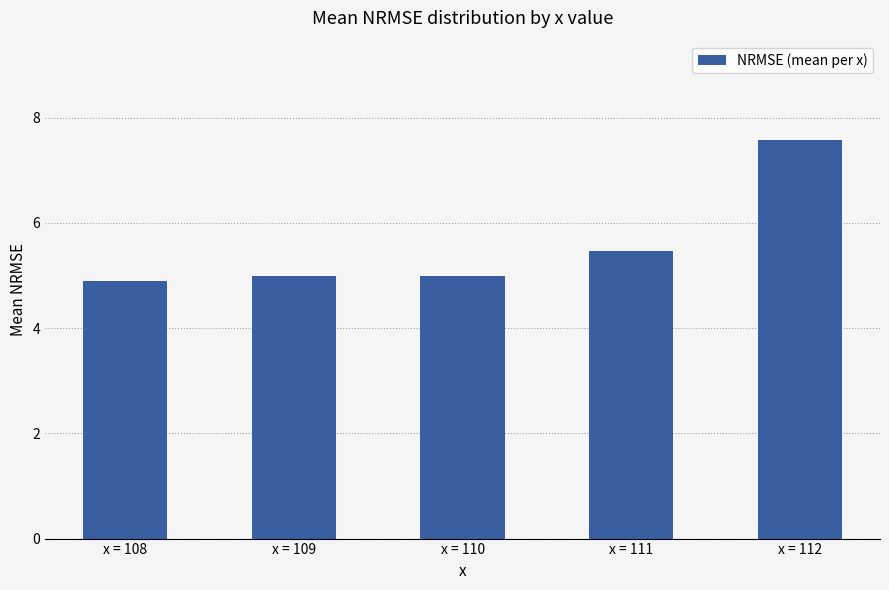

What is the value of the 1st bar from the left?

4.9